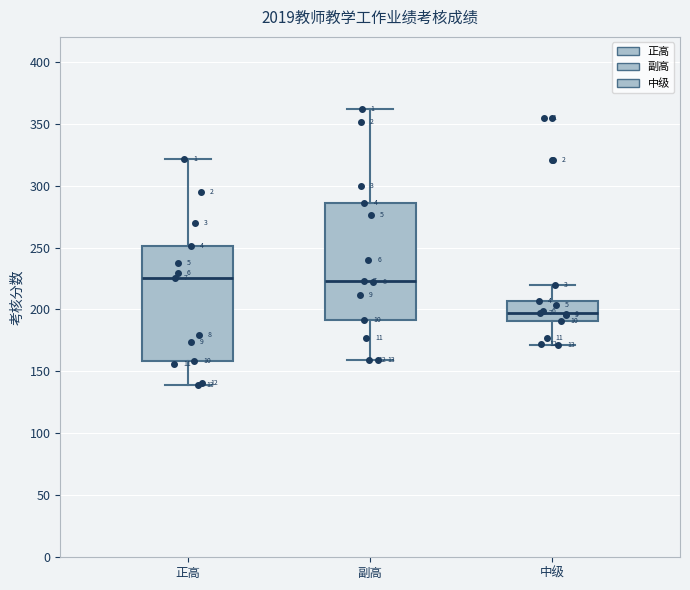

Reading left to right, read every box against the y-axis: the position of its median line, the range the box covers, and the ends of its whiskers. The values are not printed on the chart, so give them approximately, as read against the axis.

正高: median 225, box 160 to 250, whiskers 140 to 320
副高: median 225, box 190 to 285, whiskers 160 to 360
中级: median 195, box 190 to 205, whiskers 170 to 220